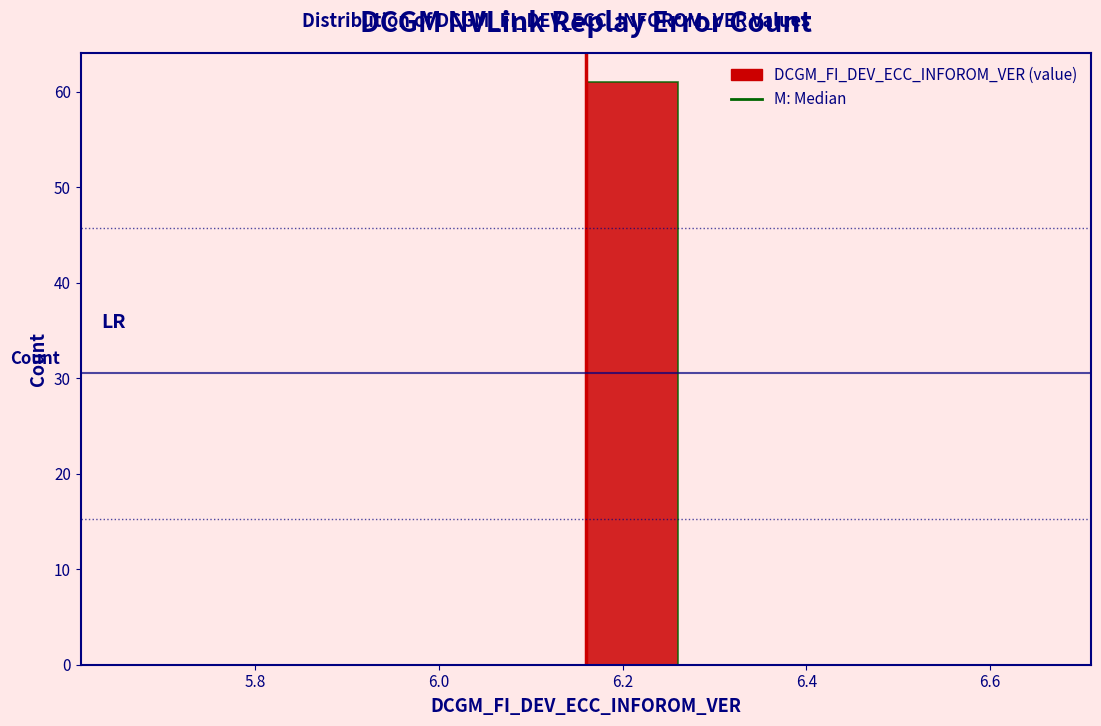

Which range on the x-axis has the tallest bar?

6.16 to 6.26